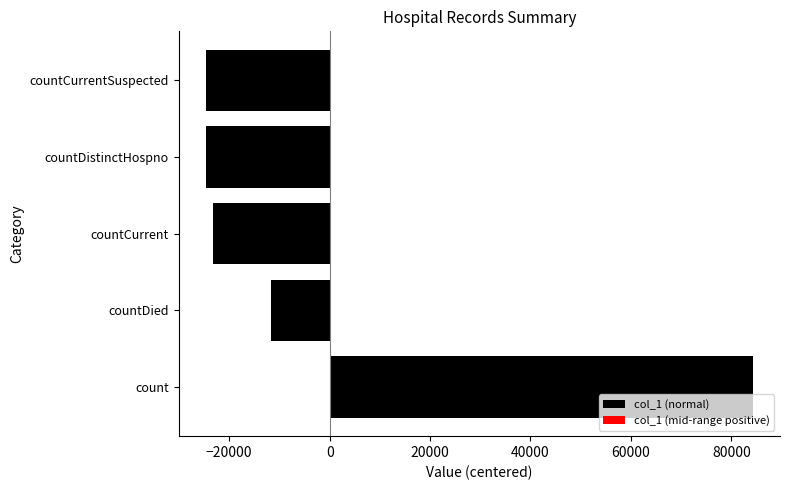

What is the sum of the values at countCurrentSuspected and countDistinctHospno?

-49248